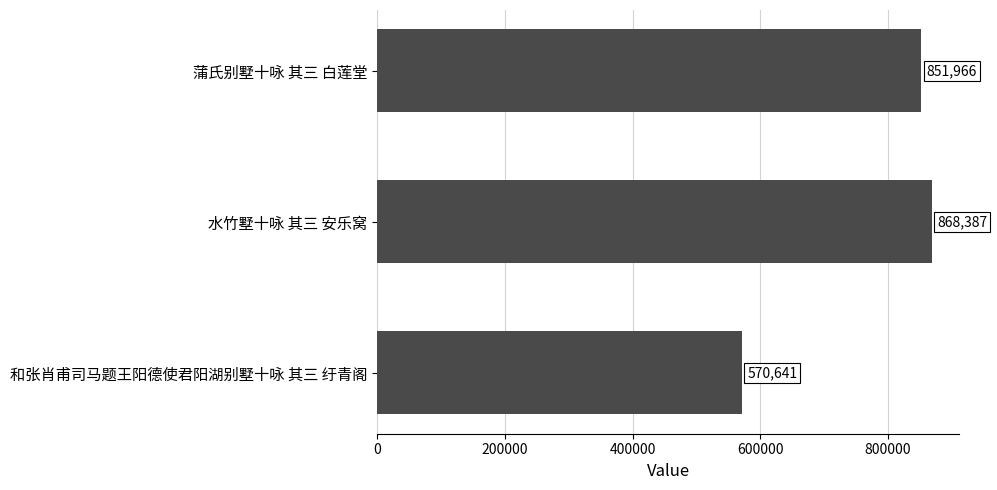

What is the sum of all values?

2290994